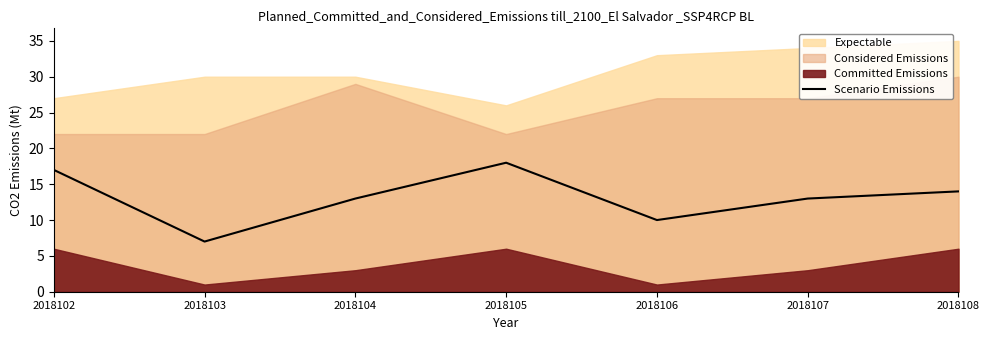

What is the difference between the second highest and second lowest values?

7